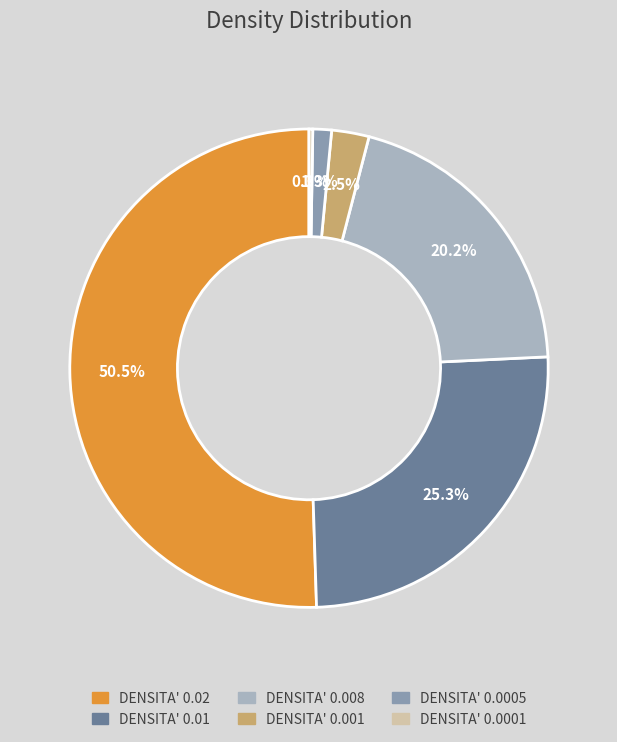

Does any single category account for the majority?

Yes